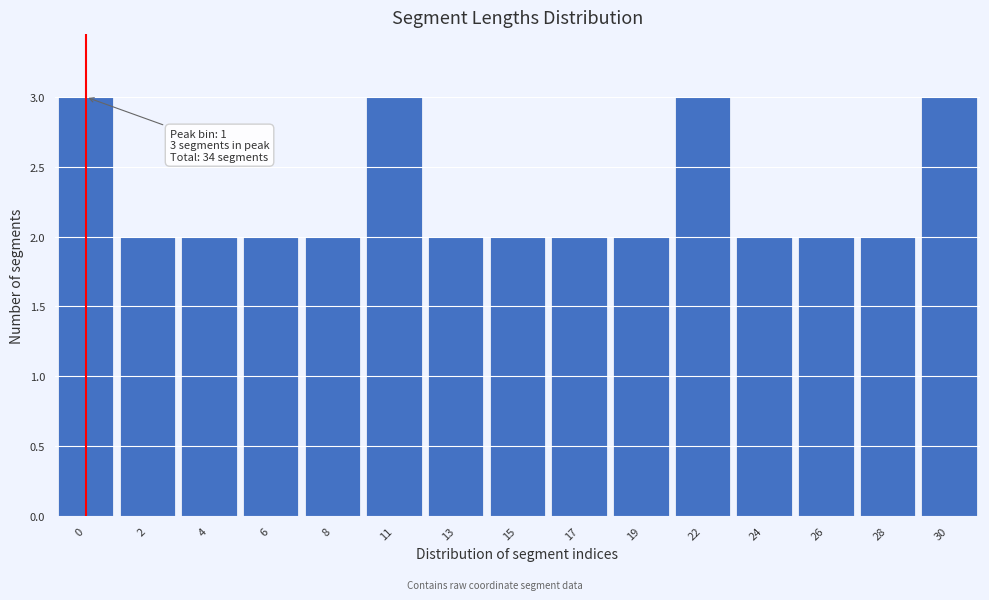

Reading left to right, extract all data points from this chart.

0=3	2=2	4=2	6=2	8=2	11=3	13=2	15=2	17=2	19=2	22=3	24=2	26=2	28=2	30=3